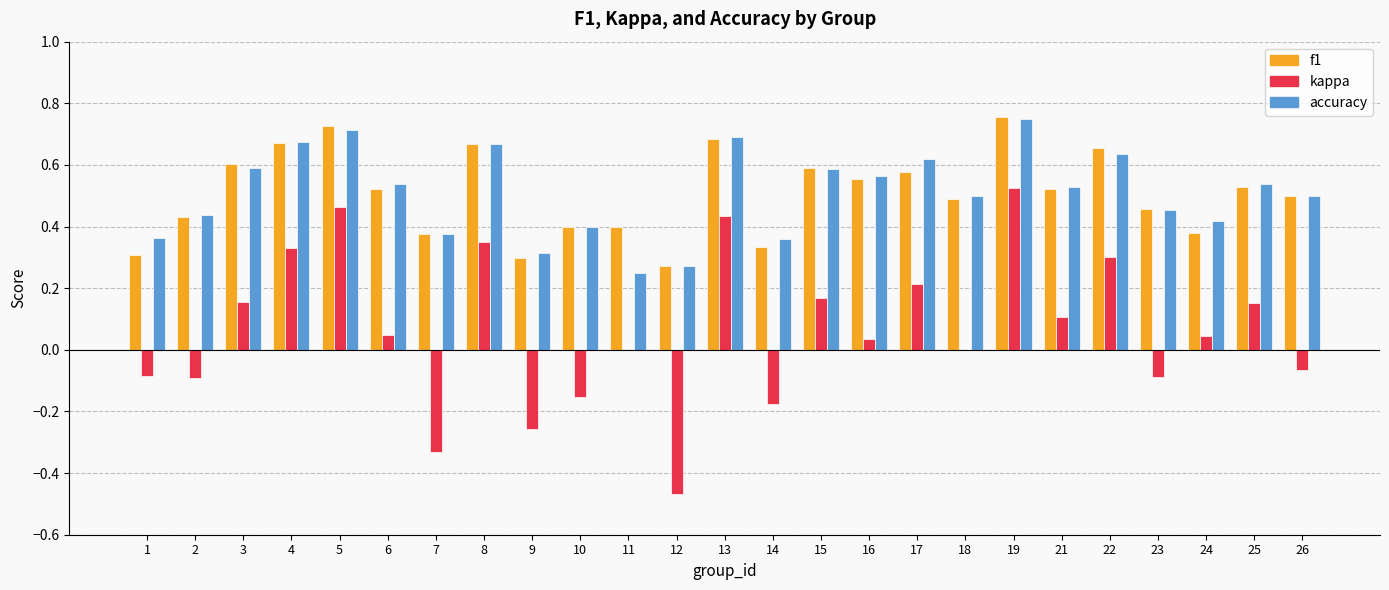

What is the total value across all series at 15?

1.3